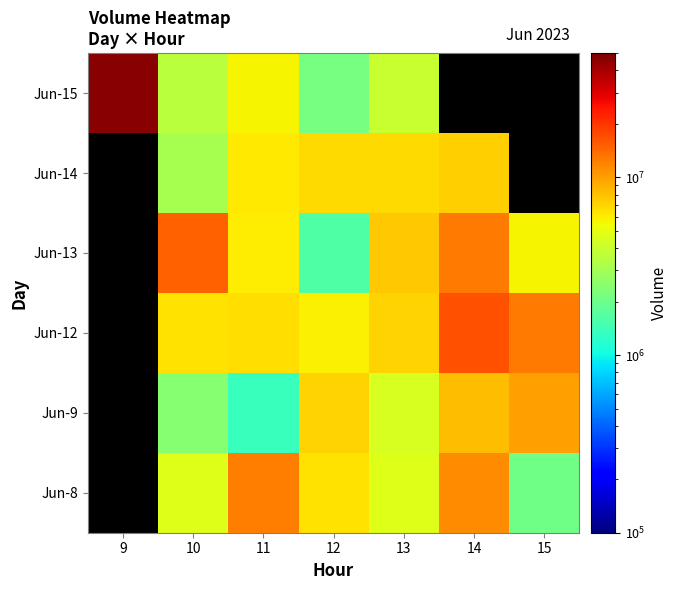

How many series are shown in this chart?

6